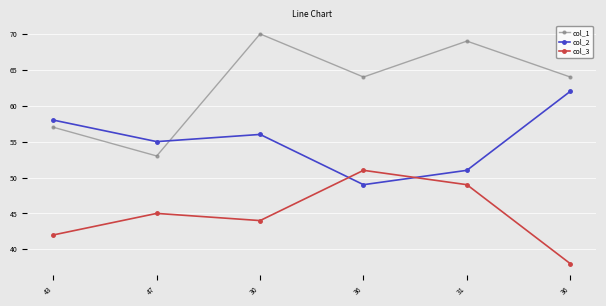

True or false: col_1 has more than 1 points higher than both neighbors.

True